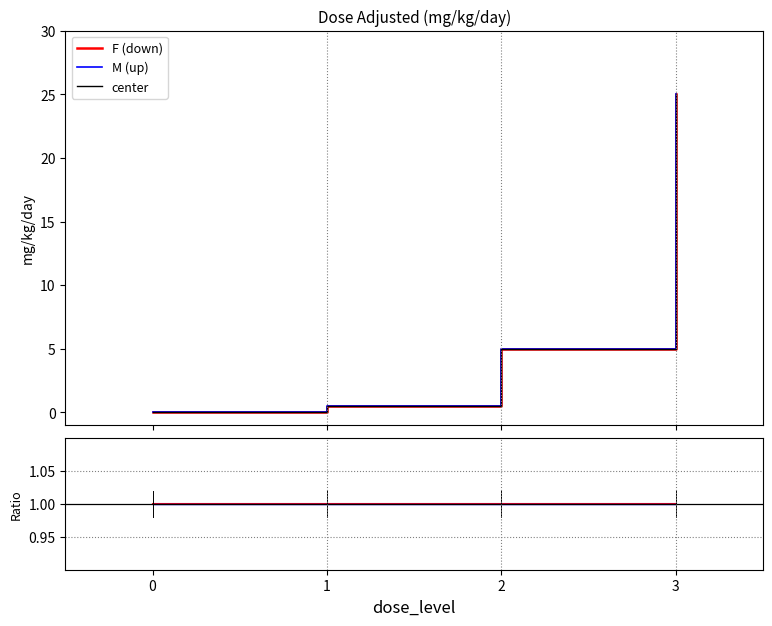

What is the value of the M (mg_kg_day_value) point at the 4th from the left?

25.0